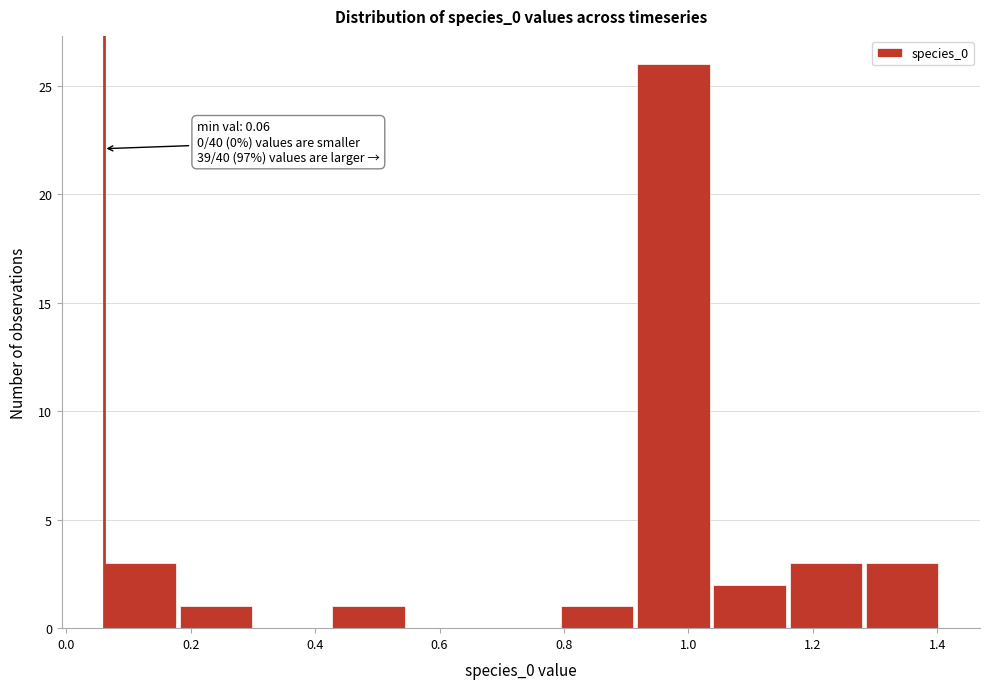

Which range on the x-axis has the tallest bar?

0.92 to 1.04